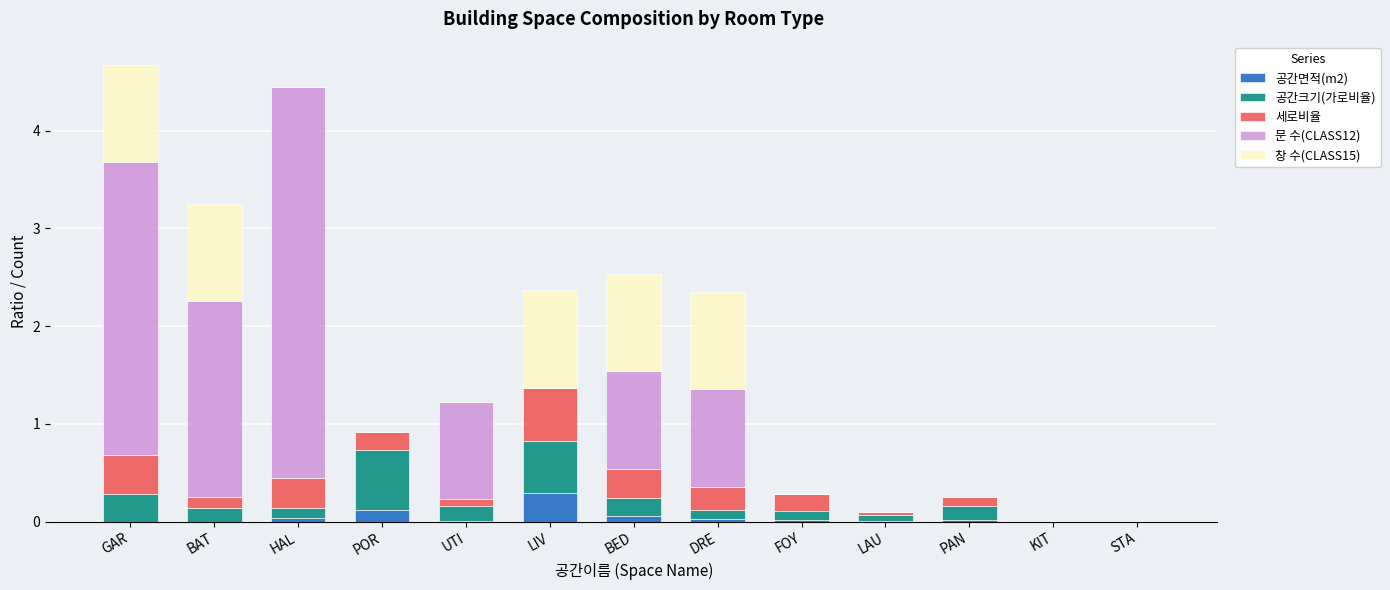

At which label does 공간면적(m2) reach its peak?

LIV